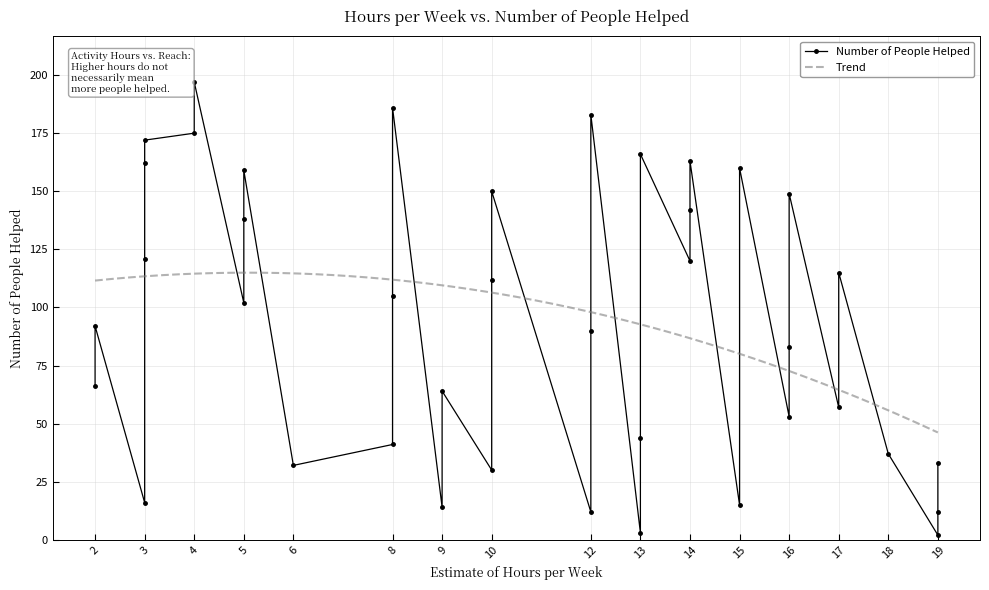

Is it true that the value at 4 is 201?

False